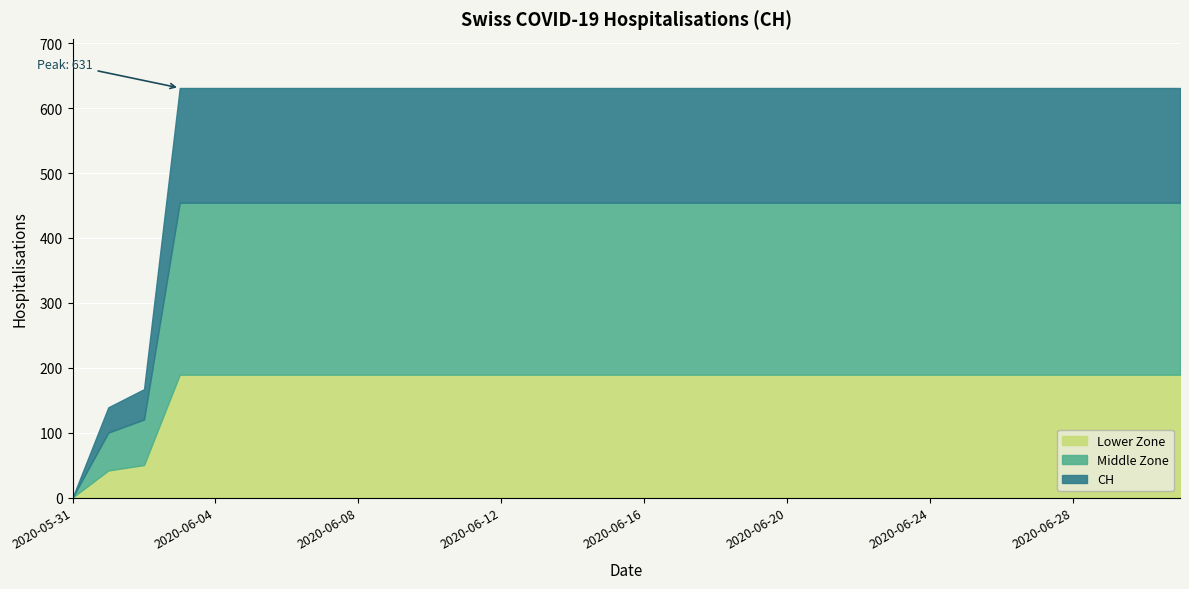

What is the difference between the second highest and minimum values?

631